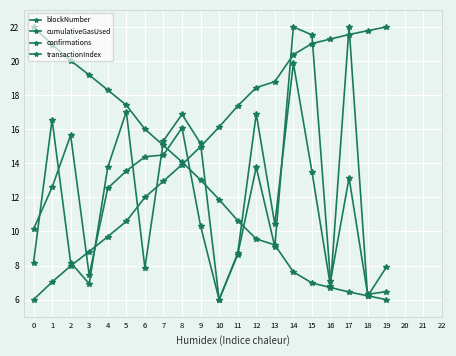

What is the maximum value for blockNumber?

22.0